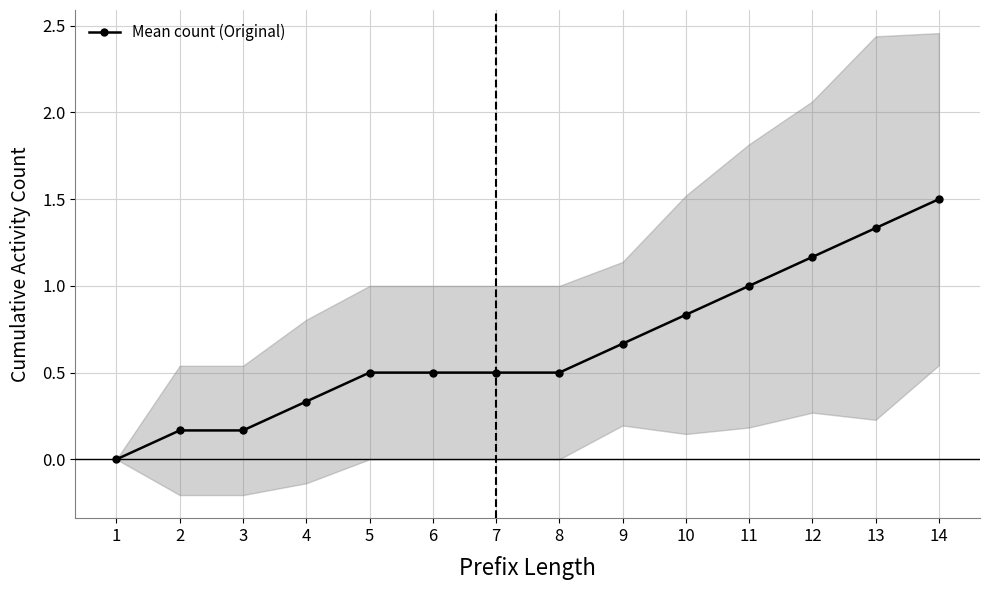

True or false: the data shows 0.0 at 1.

True